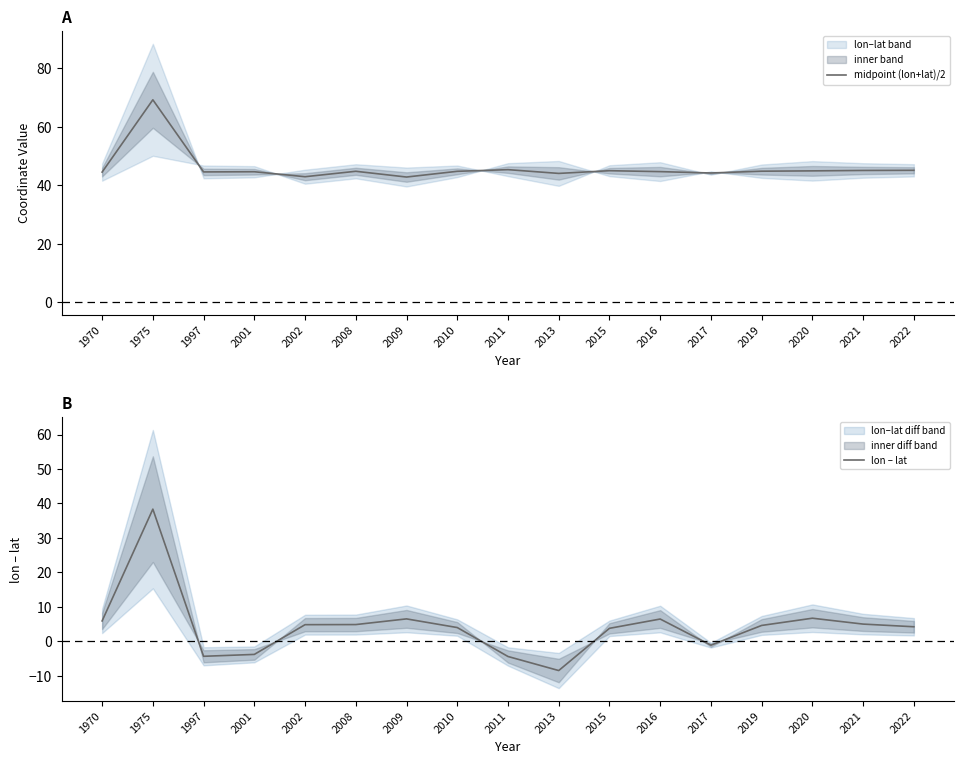

Reading left to right, extract all data points from this chart.

midpoint (lon+lat)/2: 44.5	69.2	44.5	44.6	42.9	44.8	42.8	44.7	45.3	44.0	45.0	44.6	44.2	44.8	44.9	45.0	45.1
lon – lat: 5.9	38.3	-4.4	-3.8	4.8	4.8	6.5	4.0	-4.4	-8.5	3.7	6.4	-1.2	4.6	6.7	5.0	4.2